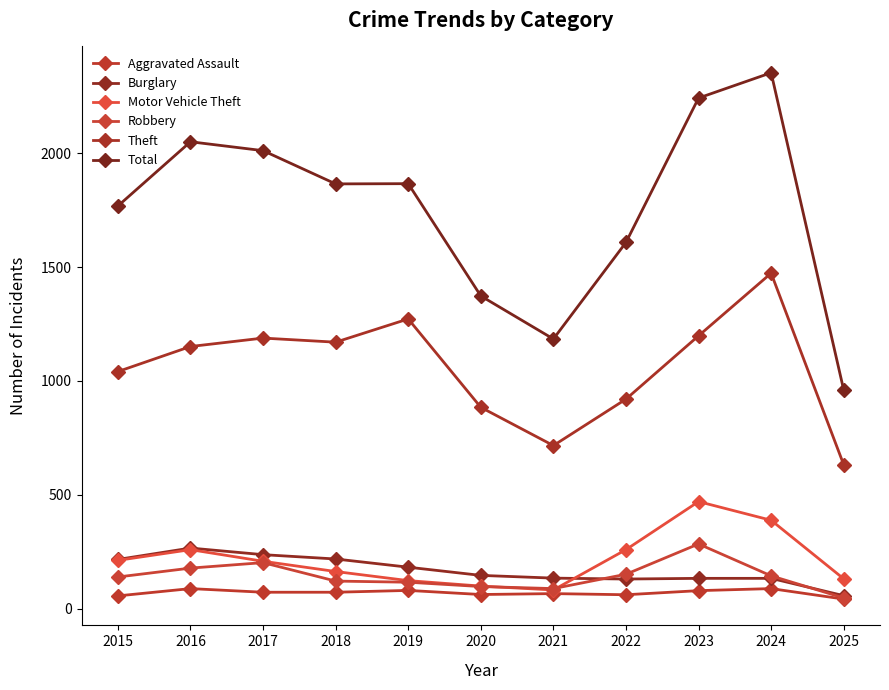

What is the lowest value of the Theft series?

632